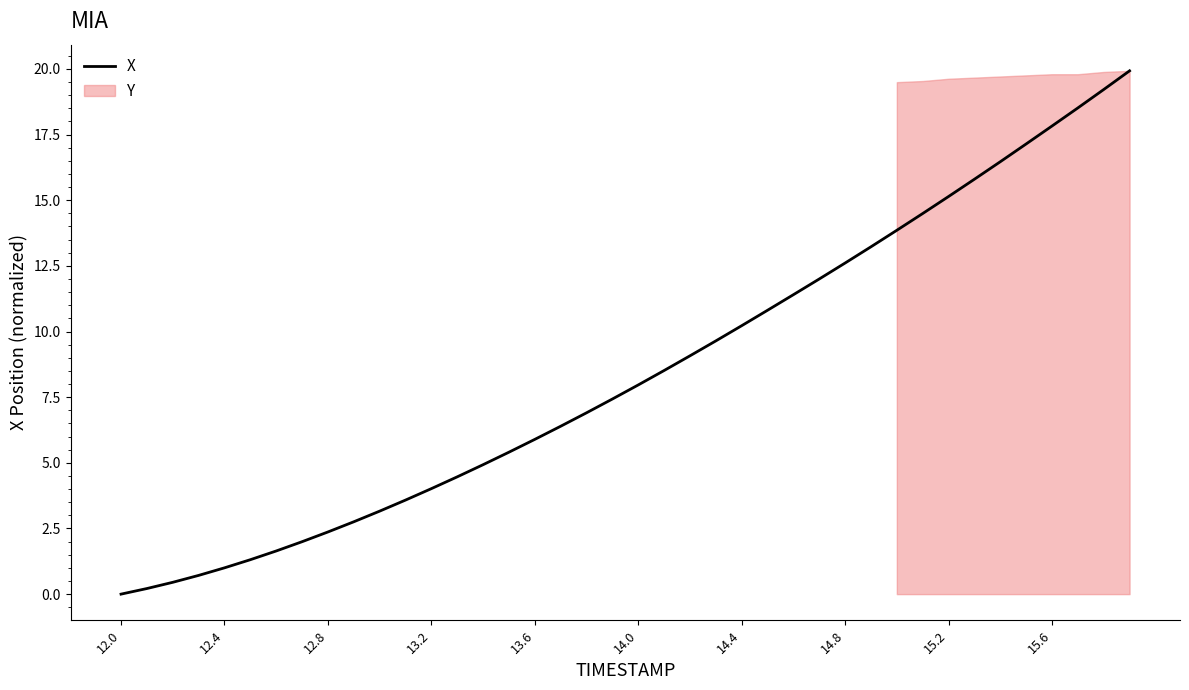

The X series shows 8.7 at 15.2. True or false?

False